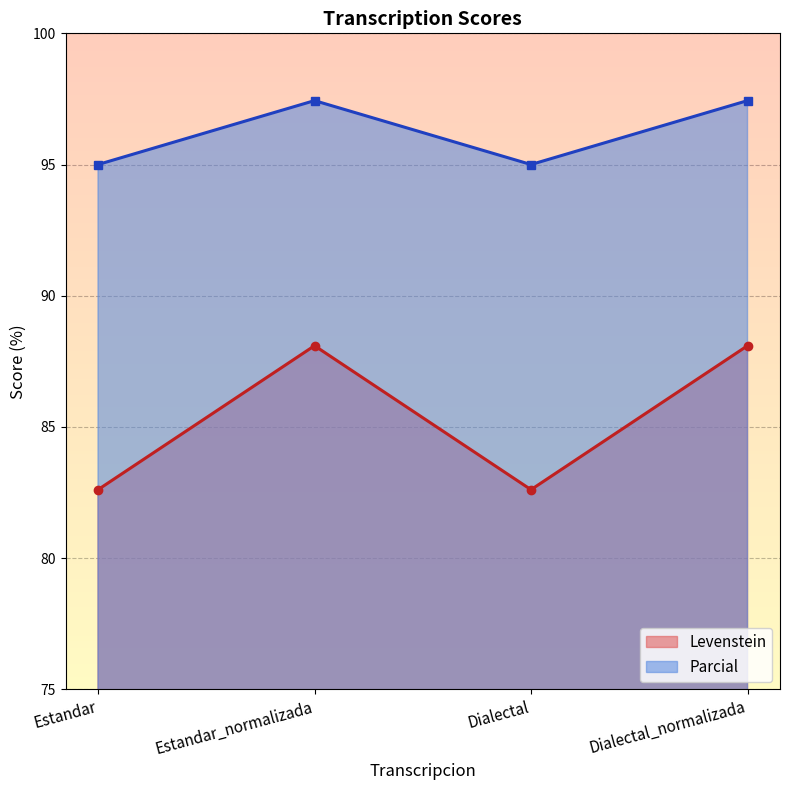

How many data points does each series have?

4